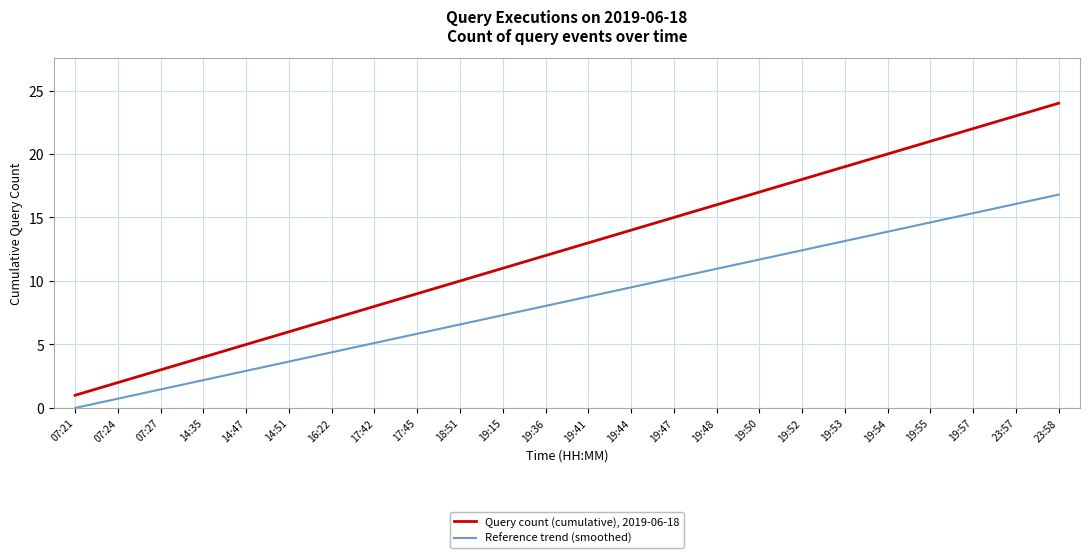

Which category has the highest value in the Query count (cumulative), 2019-06-18 series?

23:58